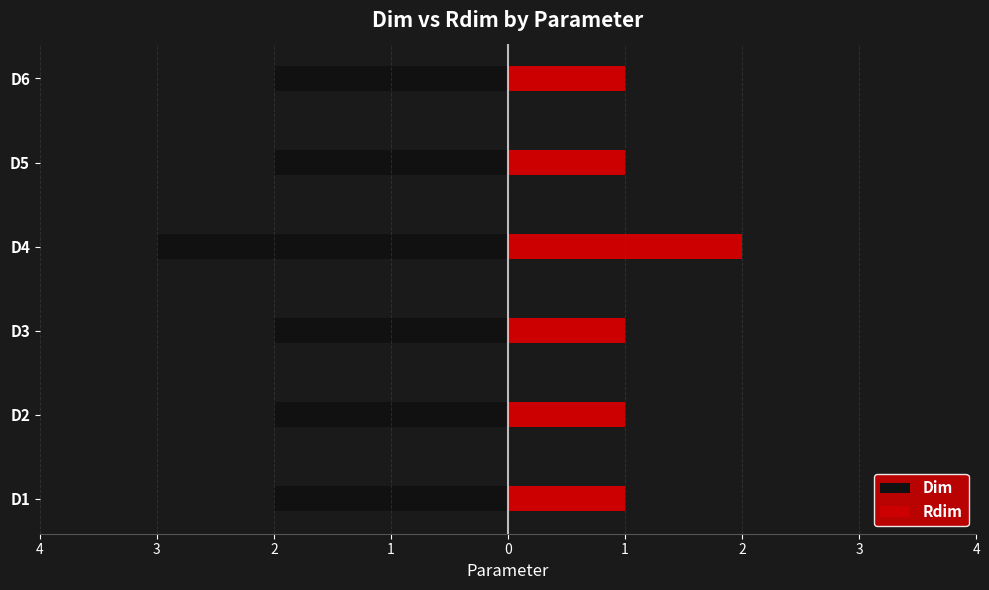

What is the average value of the Dim series?

-2